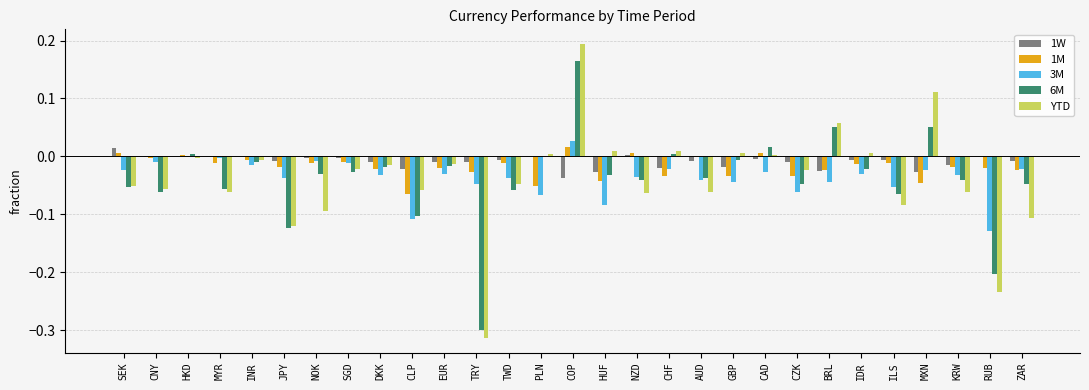

The 1M series shows -0.0 at MXN. True or false?

True